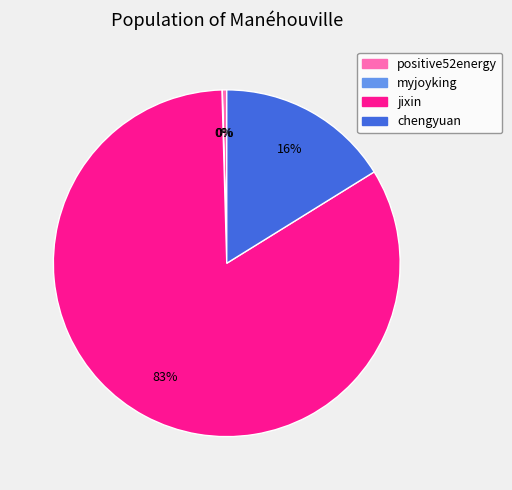

Combined, do chengyuan and jixin account for over 50%?

Yes